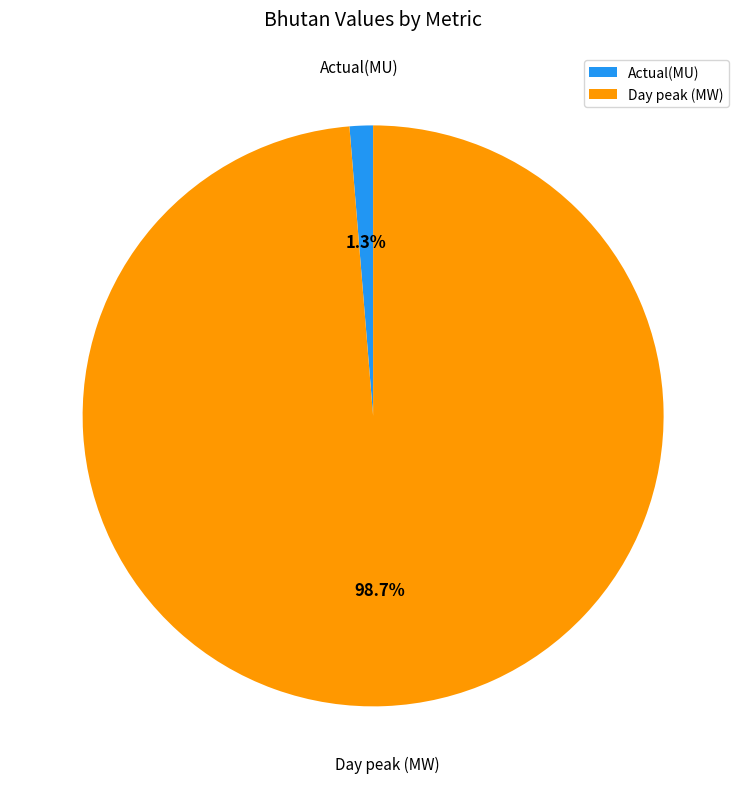

How many slices are in this pie chart?

2